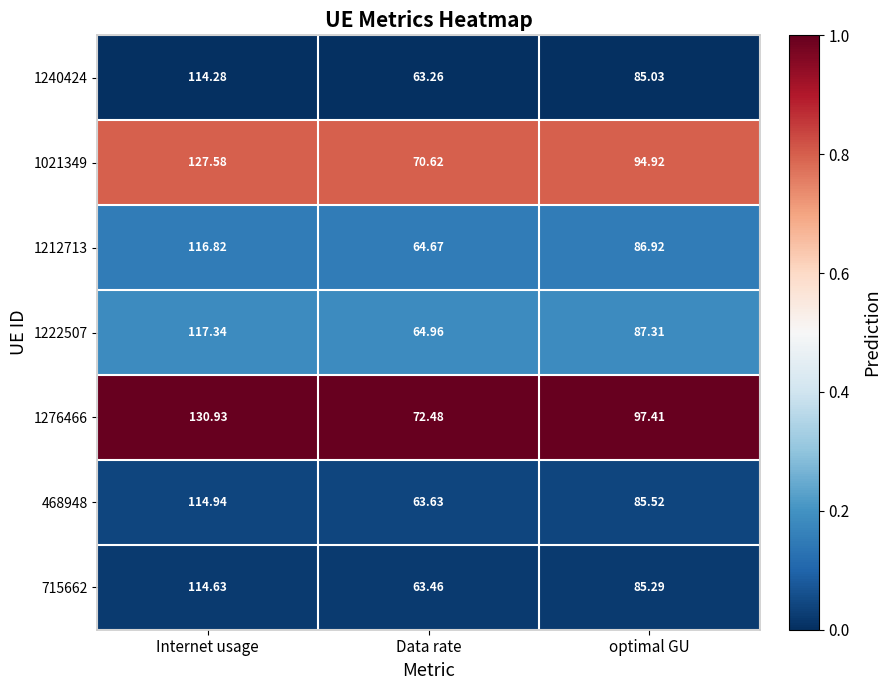

Which series has the largest total across all categories?

1276466